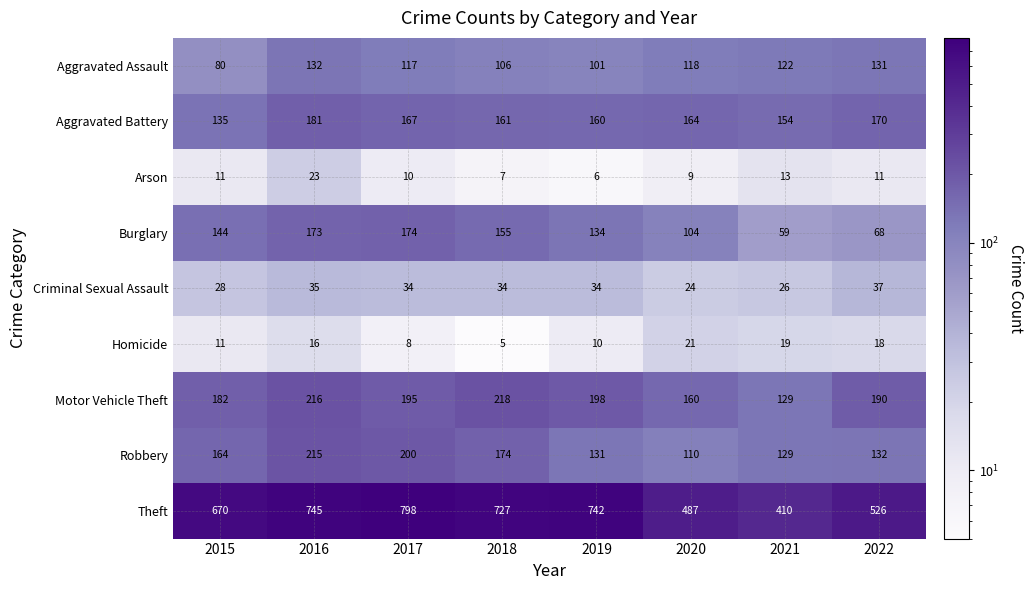

Which category has the highest value across all series?

2017